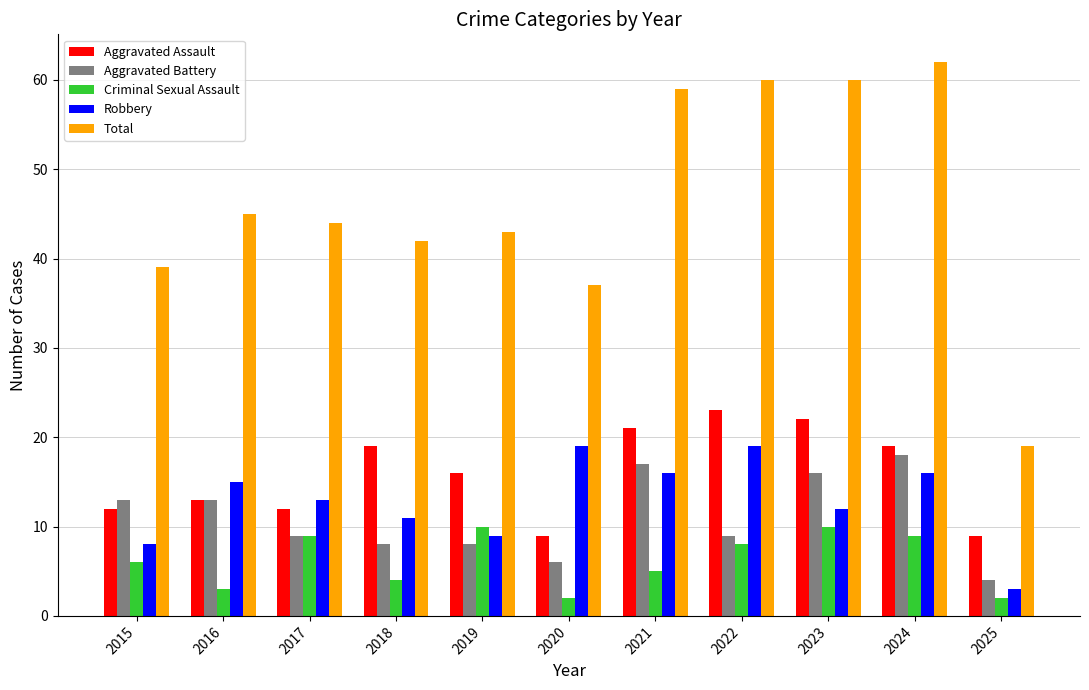

What are all the series names shown in the legend?

Aggravated Assault, Aggravated Battery, Criminal Sexual Assault, Robbery, Total